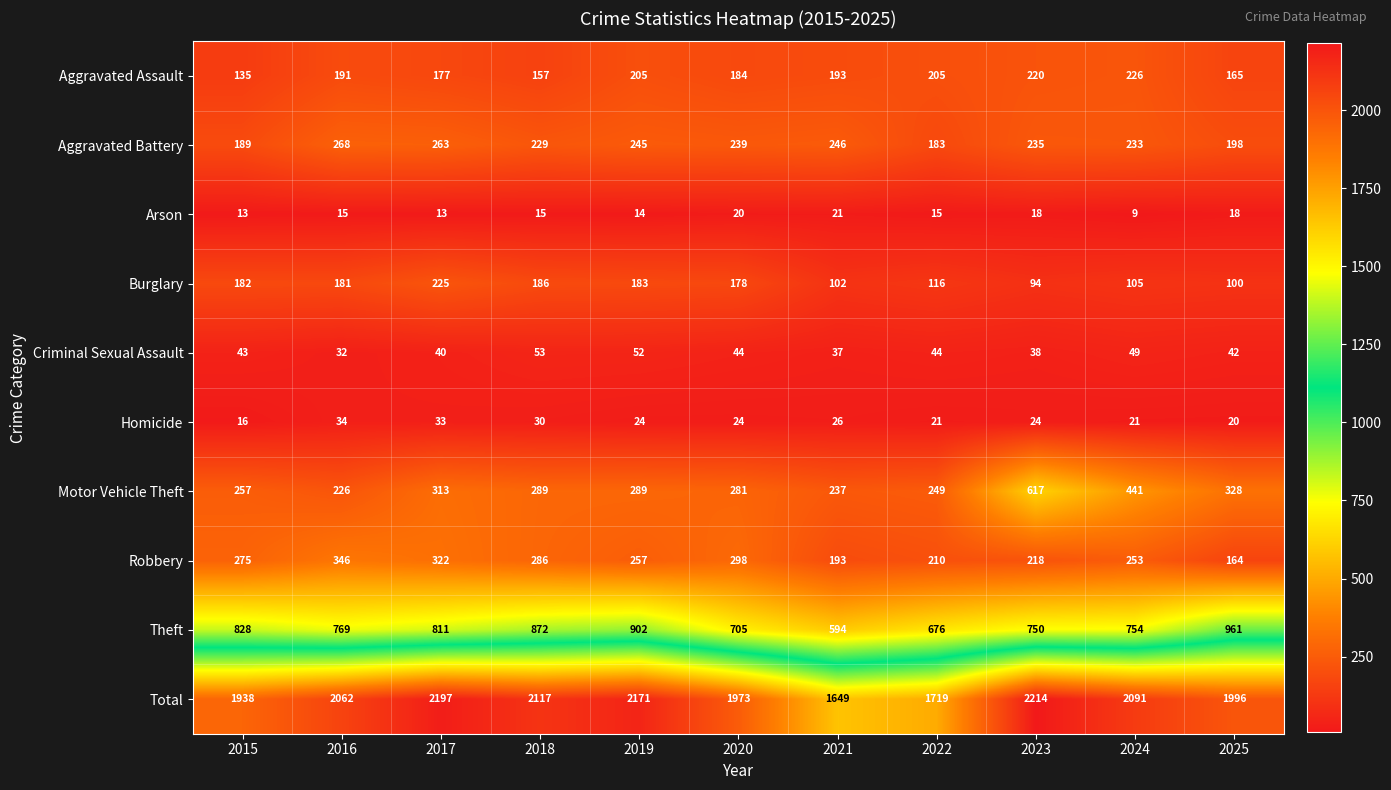

At 2018, list the series in order from smallest to largest.

Arson, Homicide, Criminal Sexual Assault, Aggravated Assault, Burglary, Aggravated Battery, Robbery, Motor Vehicle Theft, Theft, Total